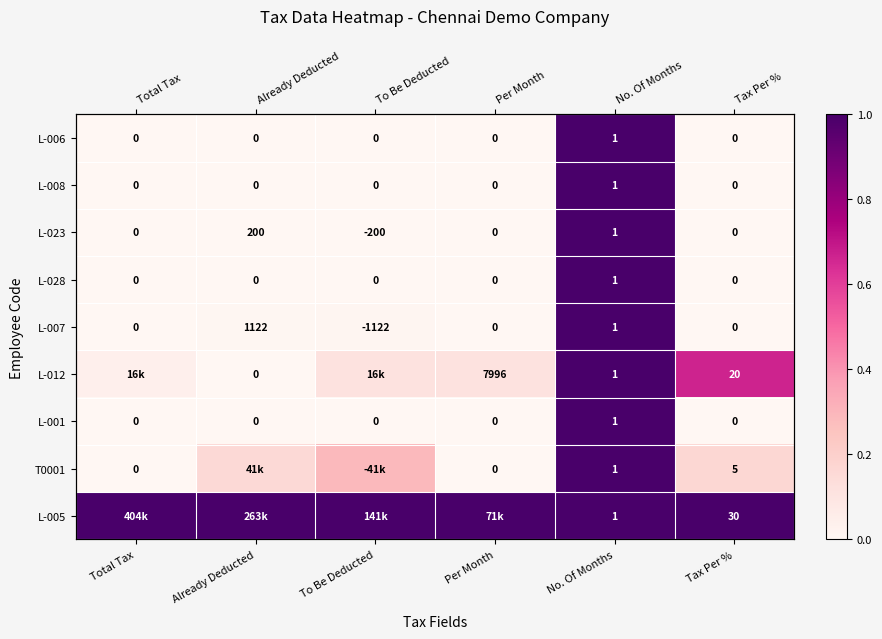

At which category is the sum across all series the highest?

No. Of Months